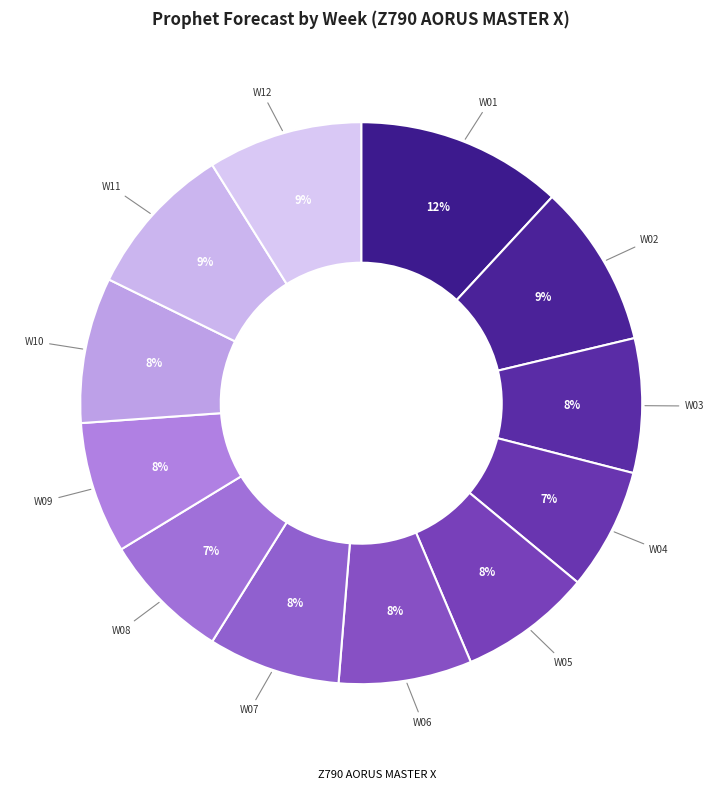

Count the number of slices in the pie.

12